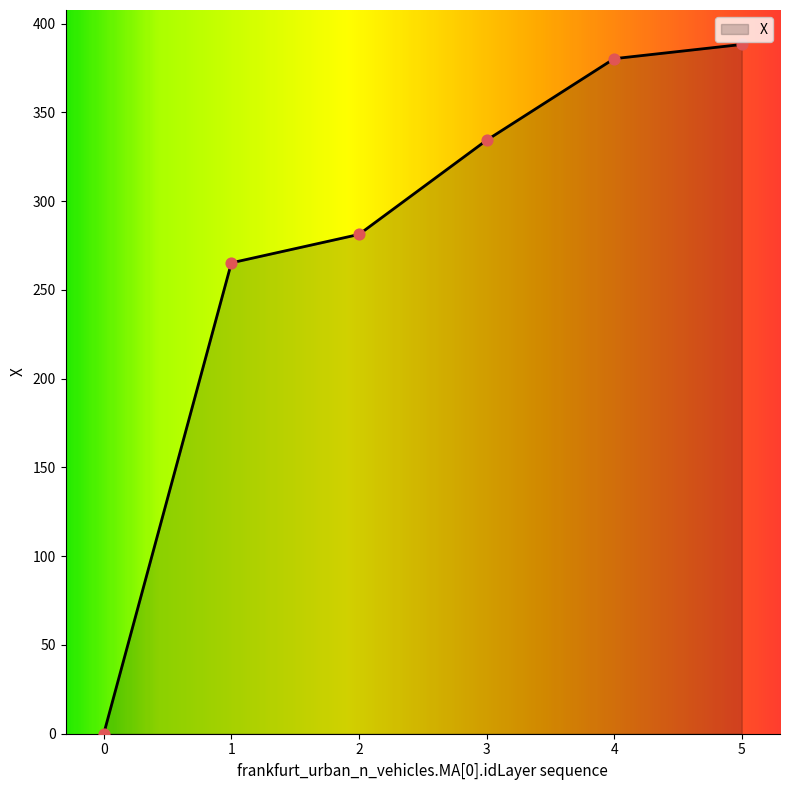

What is the change in value from 0 to 2?

+281.1